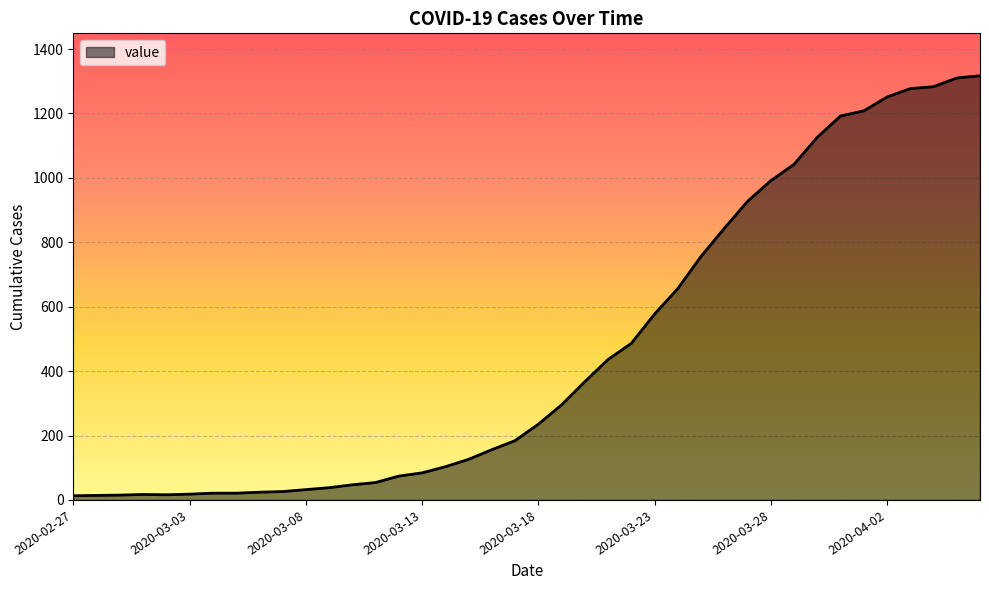

What is the difference between the maximum and minimum values?

1304